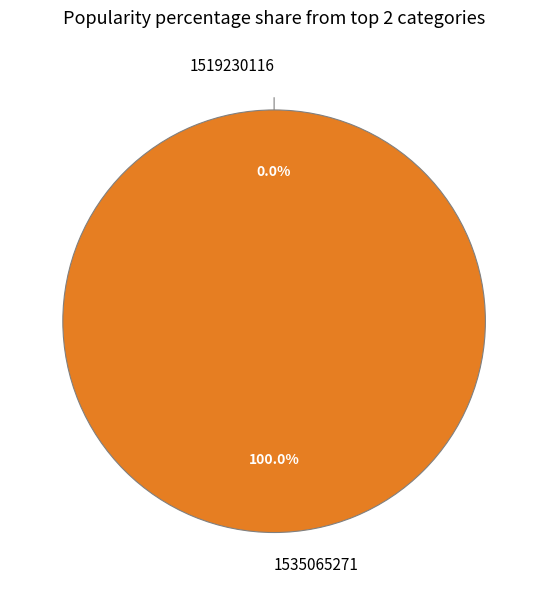

True or false: 1535065271 accounts for 99% of the total.

False